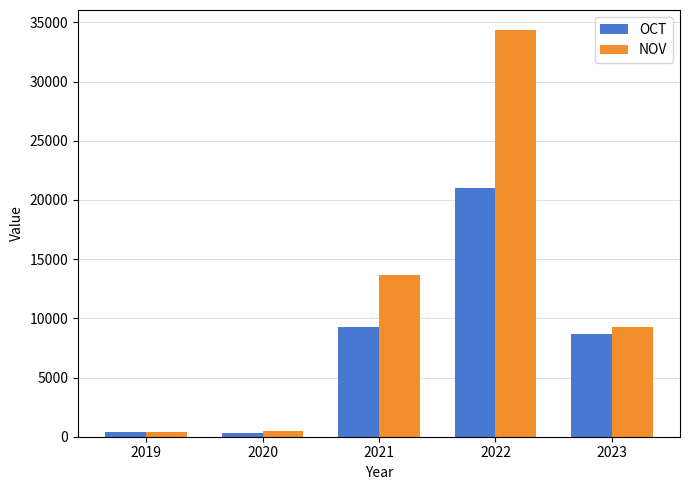

What is the average value of the NOV series?

11630